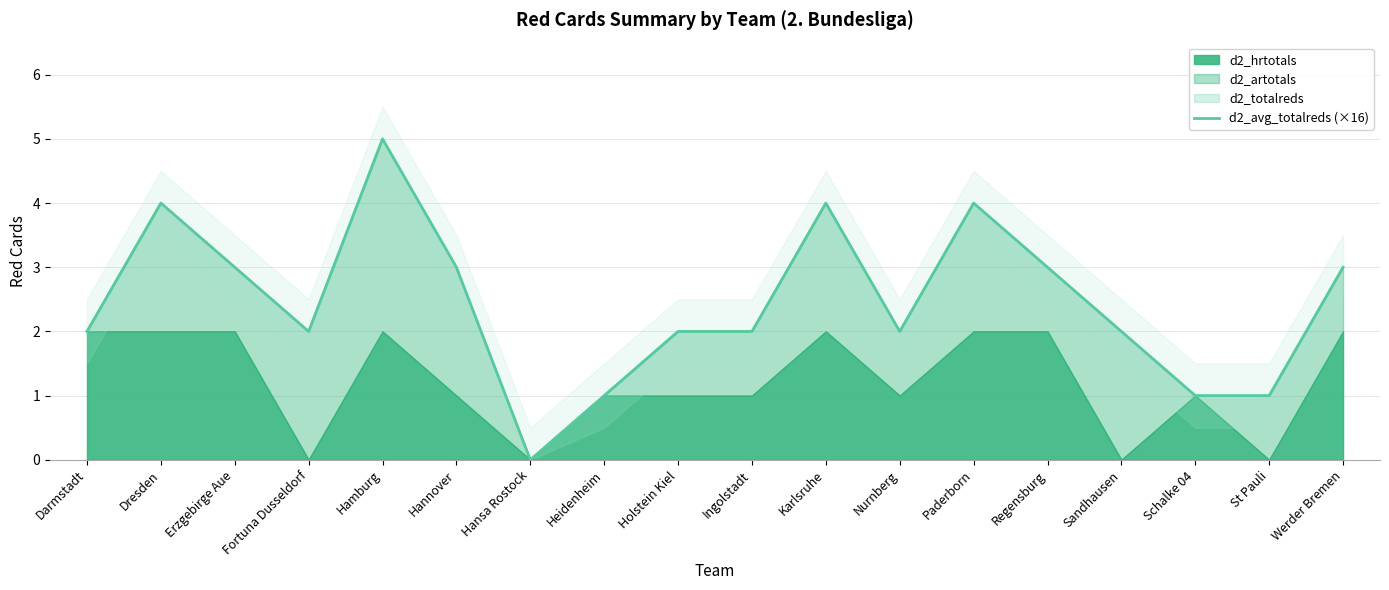

Rank the categories by value from lowest to highest.

Hansa Rostock, Heidenheim, Schalke 04, St Pauli, Darmstadt, Fortuna Dusseldorf, Holstein Kiel, Ingolstadt, Nurnberg, Sandhausen, Erzgebirge Aue, Hannover, Regensburg, Werder Bremen, Dresden, Karlsruhe, Paderborn, Hamburg